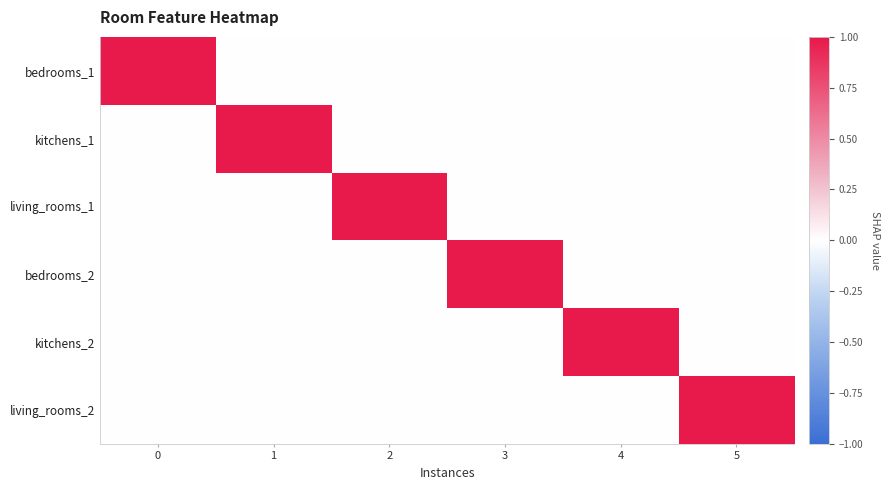

Reading right to left, transcribe all the data shown in this chart.

bedrooms_1: 5=0	4=0	3=0	2=0	1=0	0=1
kitchens_1: 5=0	4=0	3=0	2=0	1=1	0=0
living_rooms_1: 5=0	4=0	3=0	2=1	1=0	0=0
bedrooms_2: 5=0	4=0	3=1	2=0	1=0	0=0
kitchens_2: 5=0	4=1	3=0	2=0	1=0	0=0
living_rooms_2: 5=1	4=0	3=0	2=0	1=0	0=0